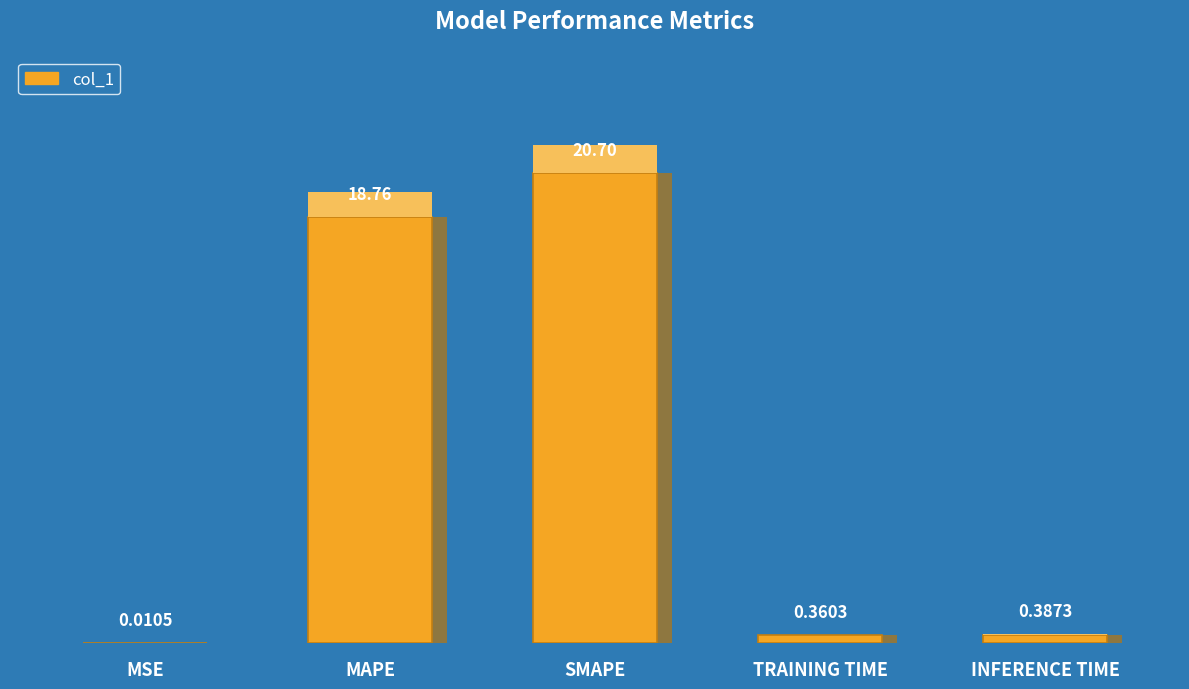

Where is the data nearest to the value 10?

MAPE